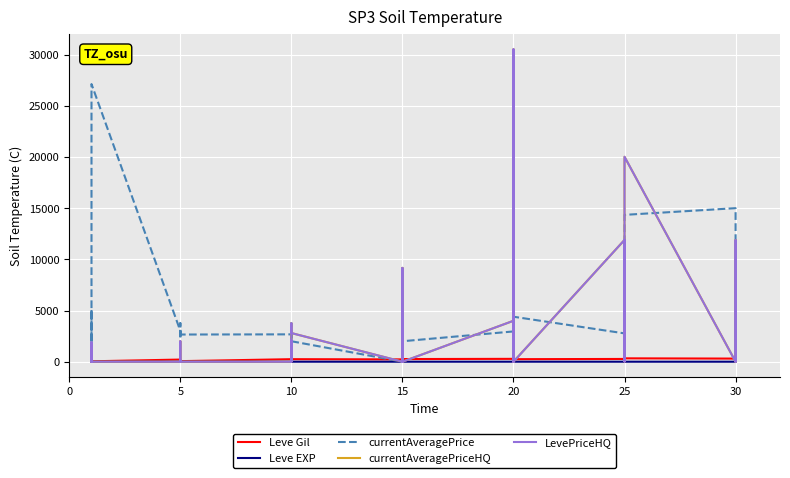

At which category does currentAveragePrice reach its first local valley?

15